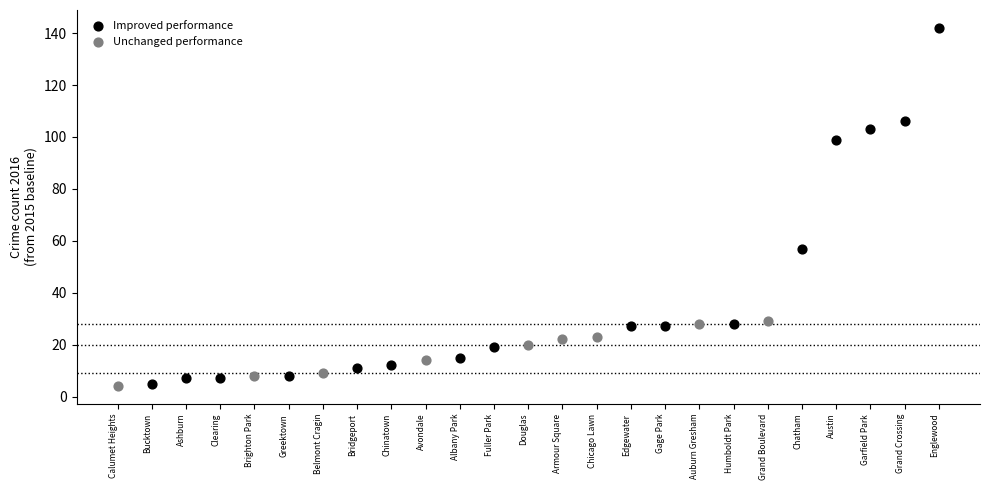

Which series reaches the maximum Y coordinate?

Improved performance